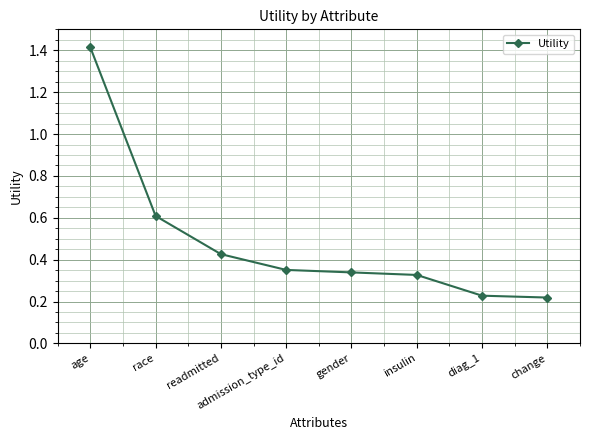

What is the sum of all values?

3.9